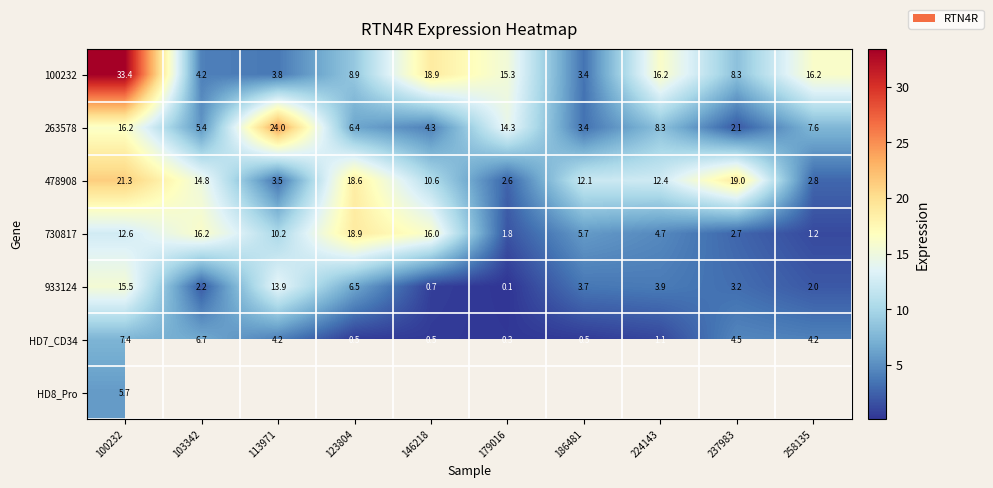

What is the difference between the maximum and second lowest values in the 478908 series?

18.5